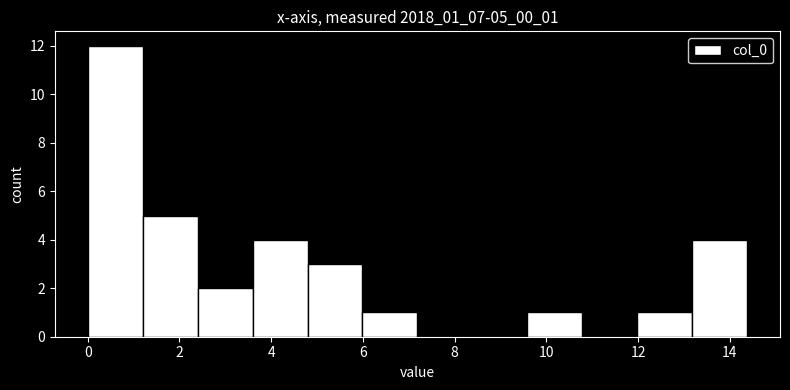

Reading left to right, list every bar in this chart as the range it spans on the x-axis followed by its height. Neither the bar edges nor the heights are printed on the chart, so give them approximately, as read against the axes.

0.0 to 1.2: 12
1.2 to 2.4: 5
2.4 to 3.6: 2
3.6 to 4.8: 4
4.8 to 6.0: 3
6.0 to 7.2: 1
7.2 to 8.4: 0
8.4 to 9.6: 0
9.6 to 10.8: 1
10.8 to 12.0: 0
12.0 to 13.2: 1
13.2 to 14.4: 4